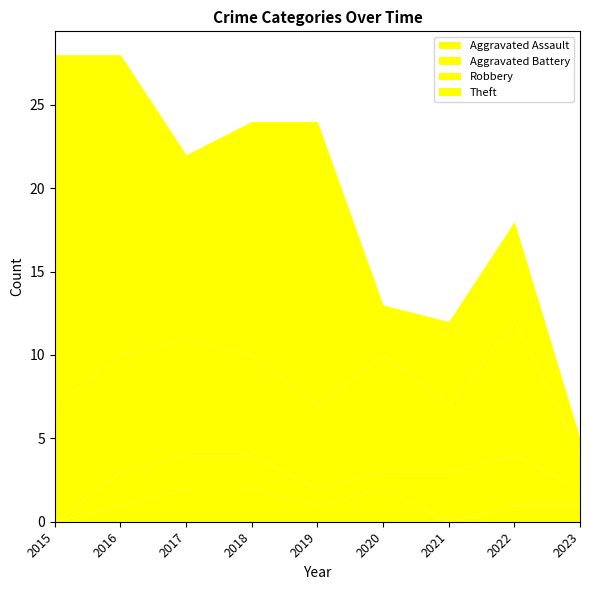

What is the highest value of the Theft series?

21